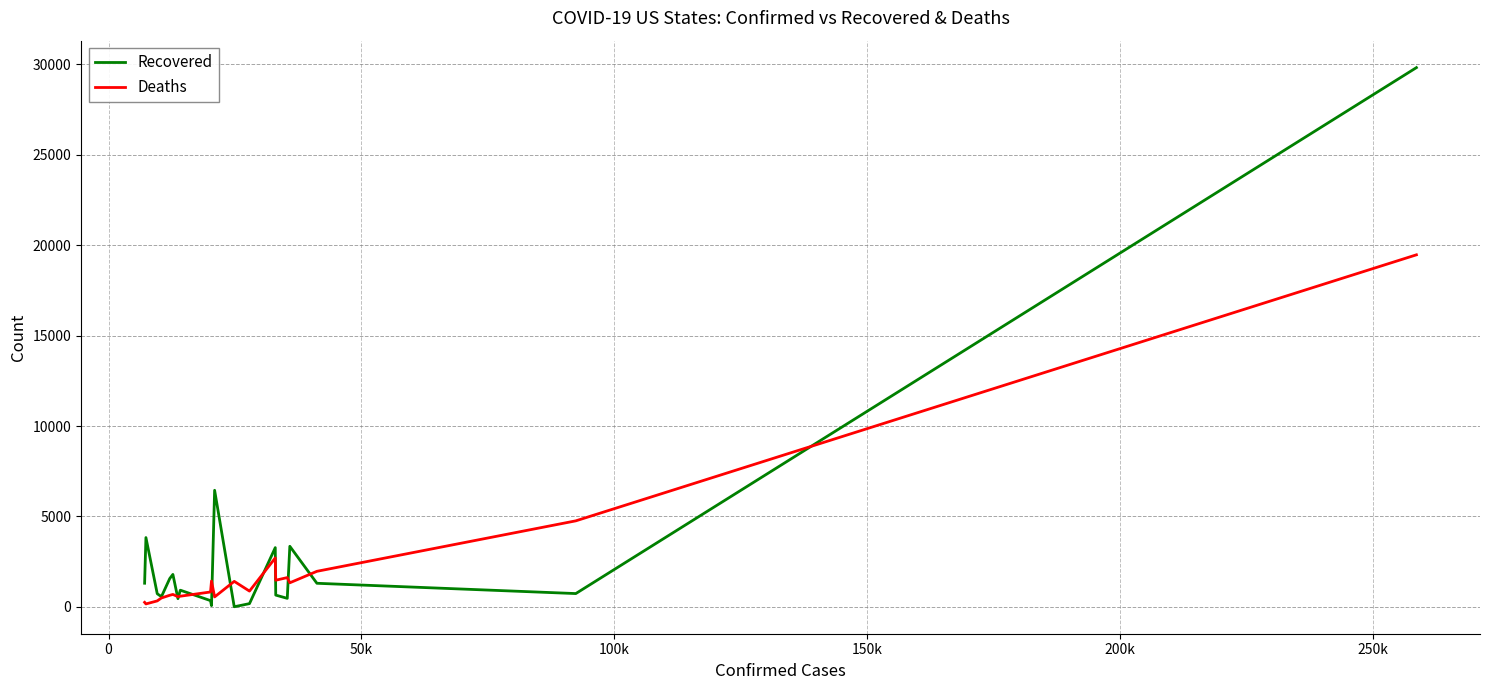

Which series has the largest range (max minus min)?

Recovered